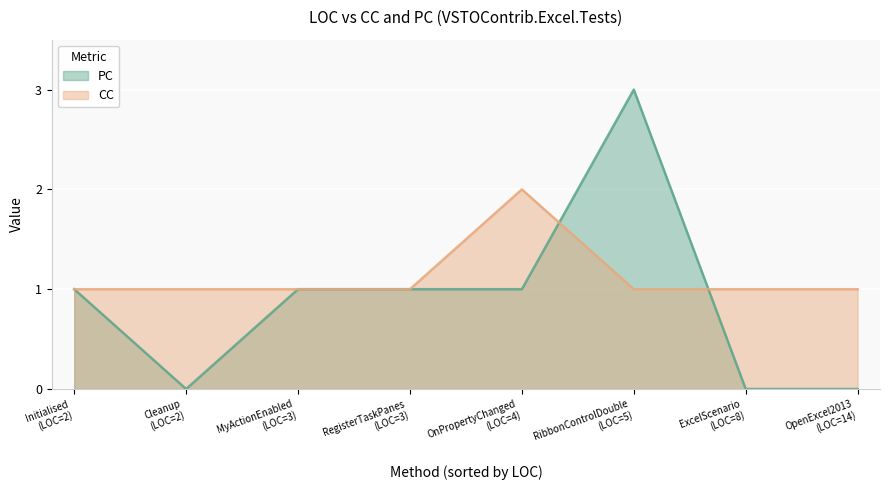

How many lines are shown in the chart?

2